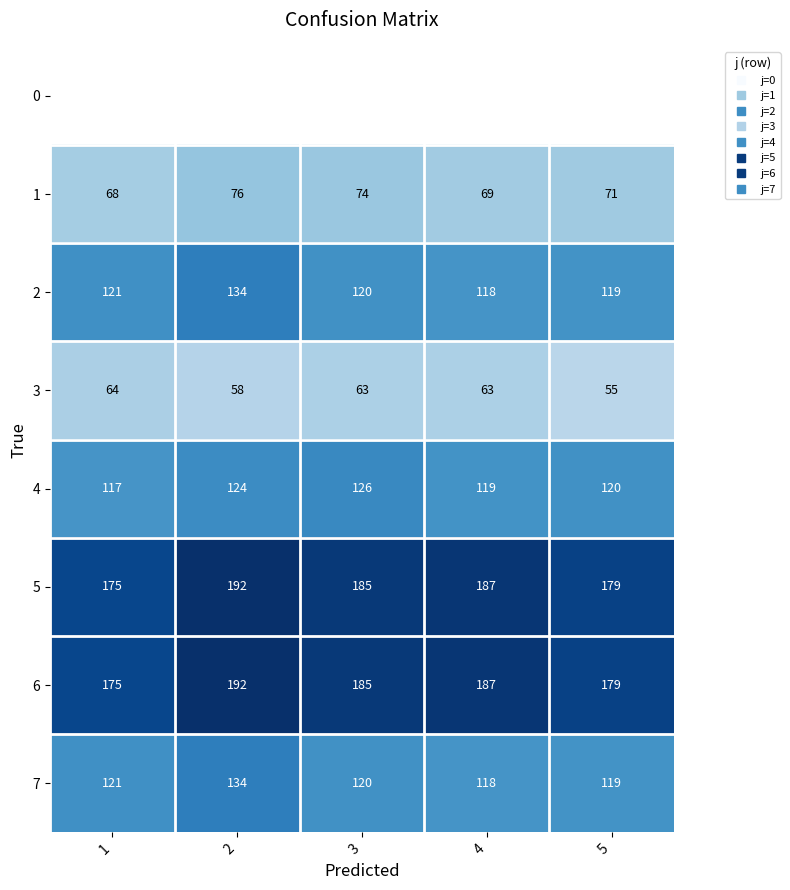

Count the number of data series in this chart.

8